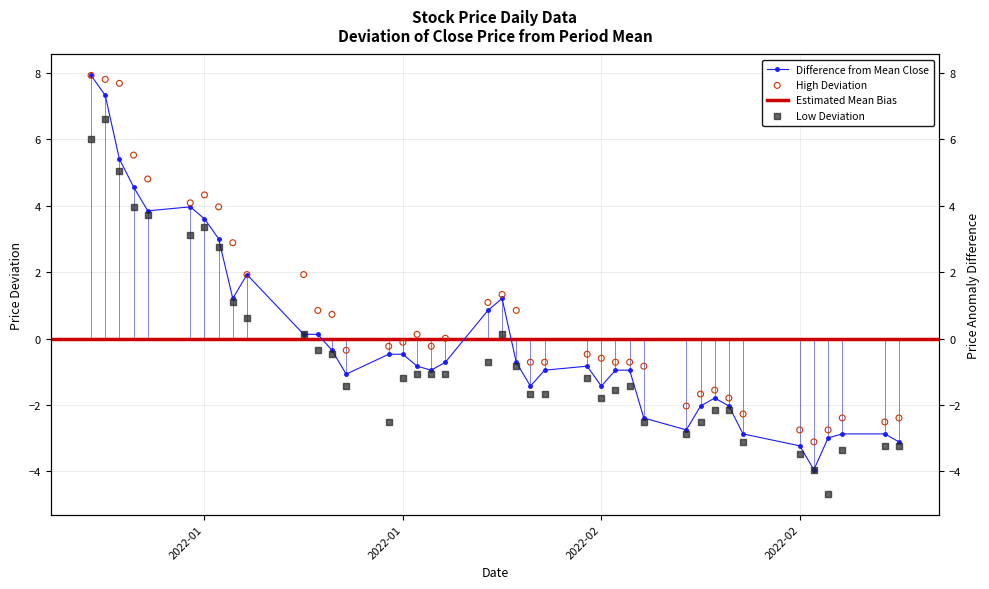

At which category is the sum across all series the highest?

2022-01